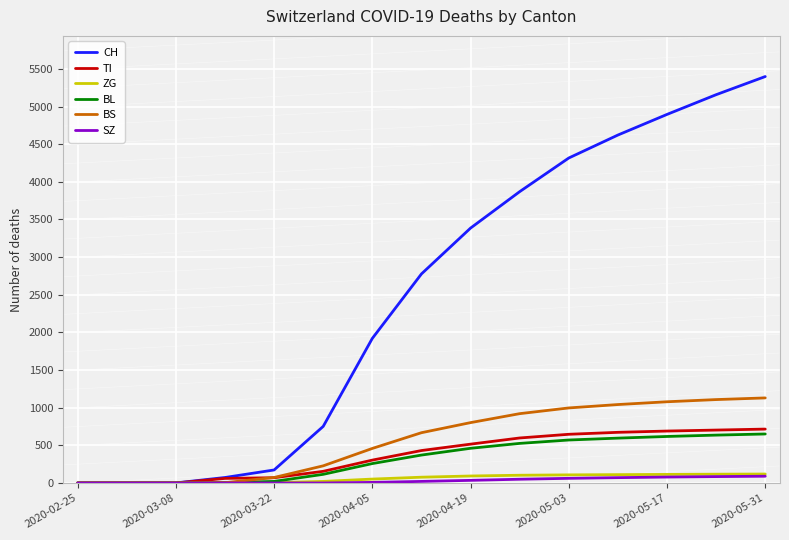

Count the number of categories in the chart.

15